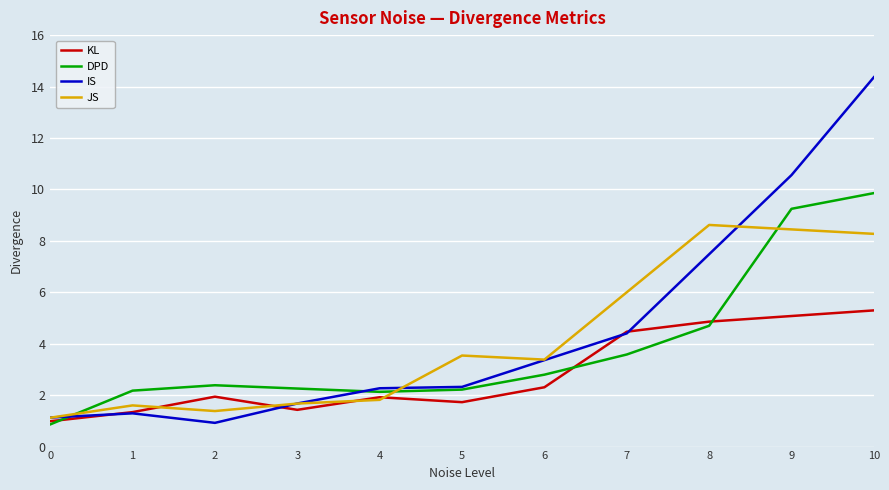

After their last crossing, which series has the higher values: DPD or JS?

DPD